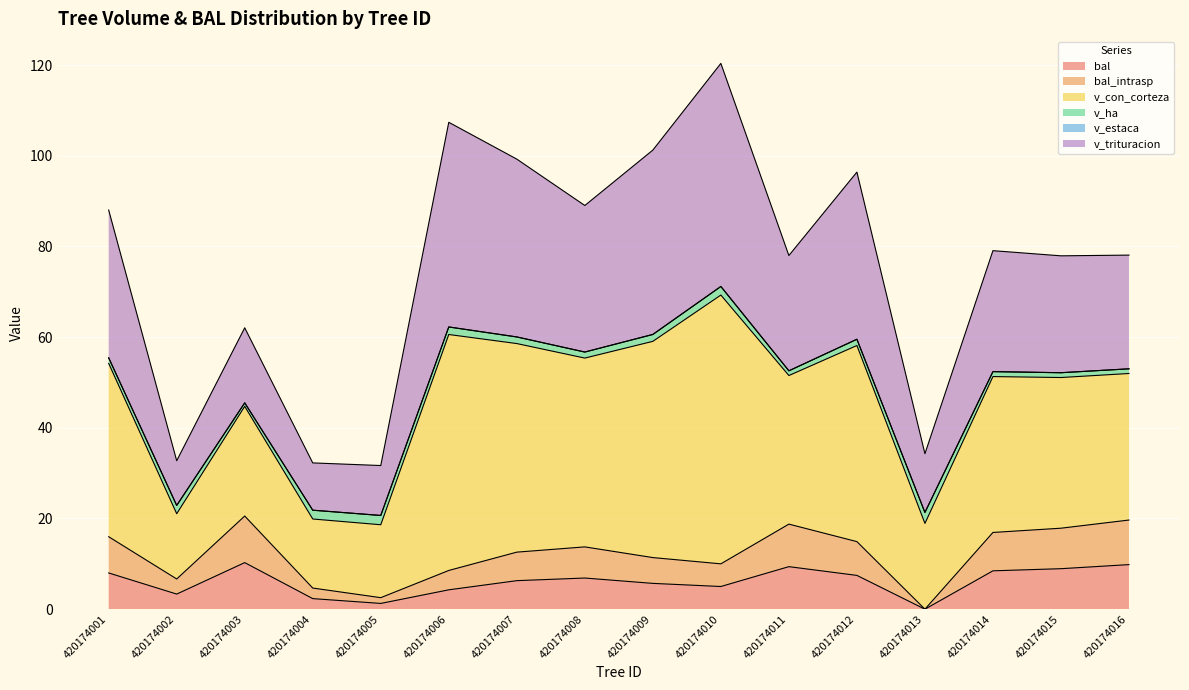

Does the chart display data point markers on the line(s)?

No